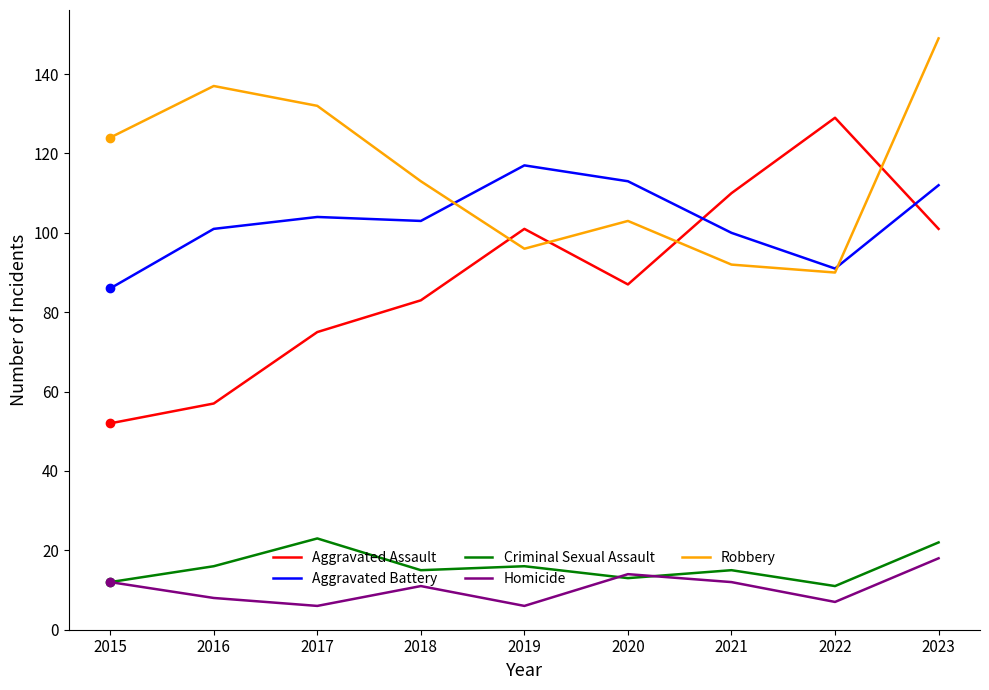

What is the minimum value shown in the chart?

6